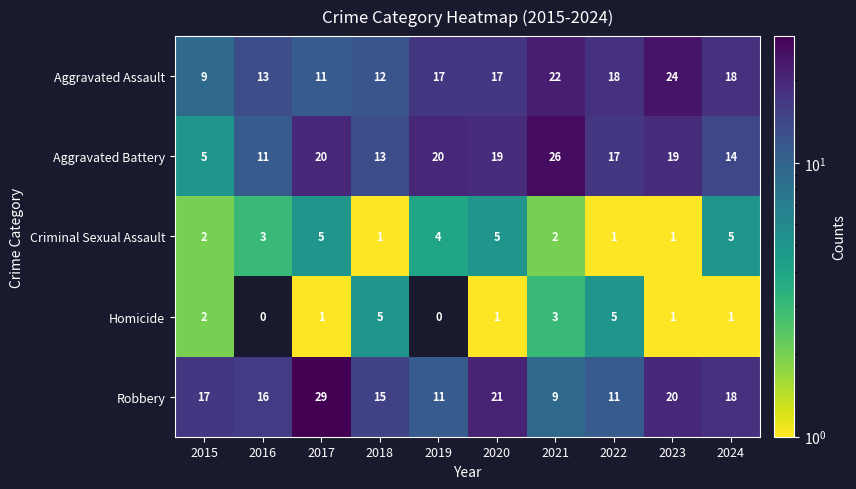

Which series has the largest total across all categories?

Robbery